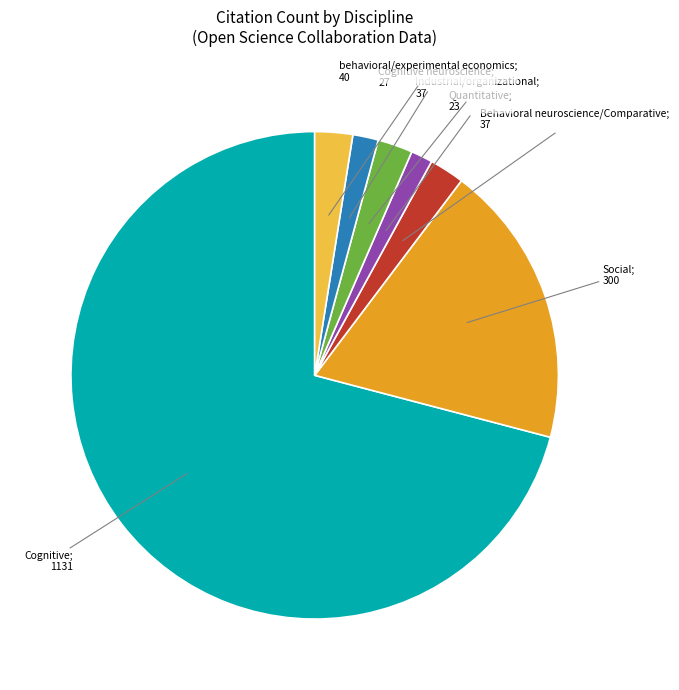

Does any single category account for the majority?

Yes